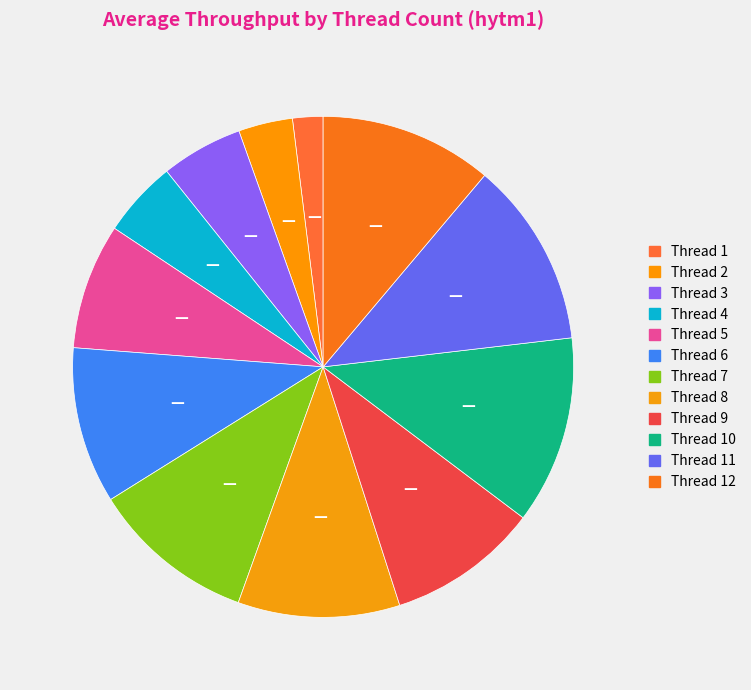

How many segments does this pie chart have?

12